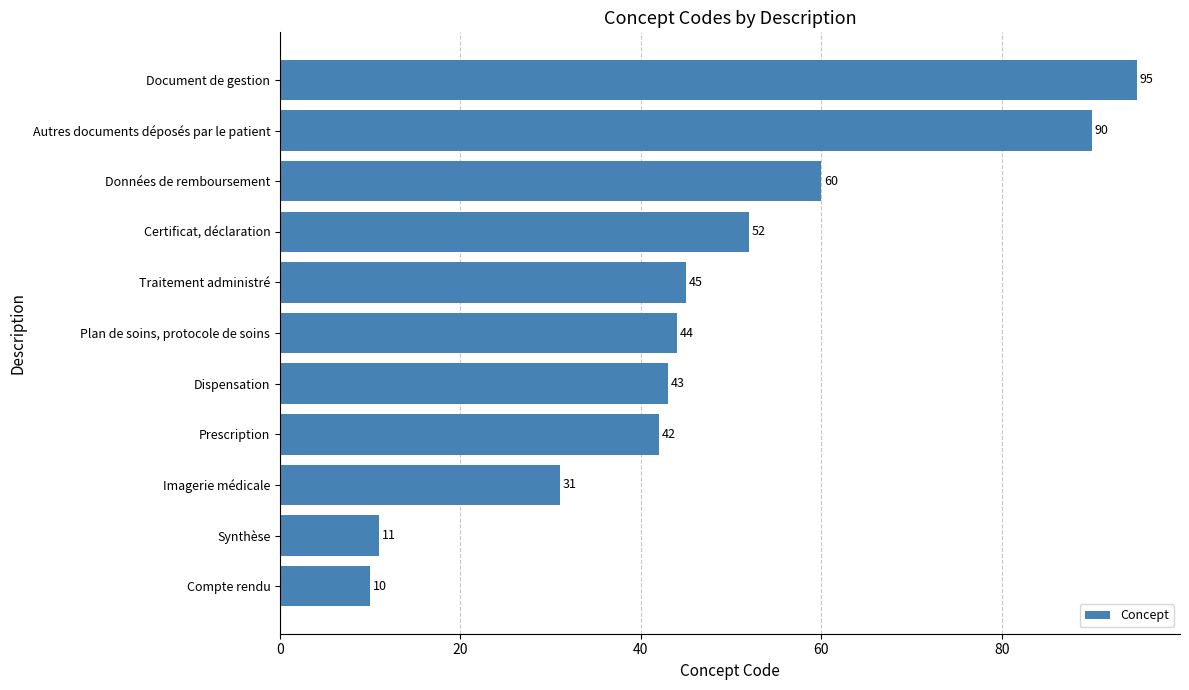

What is the greatest value displayed?

95